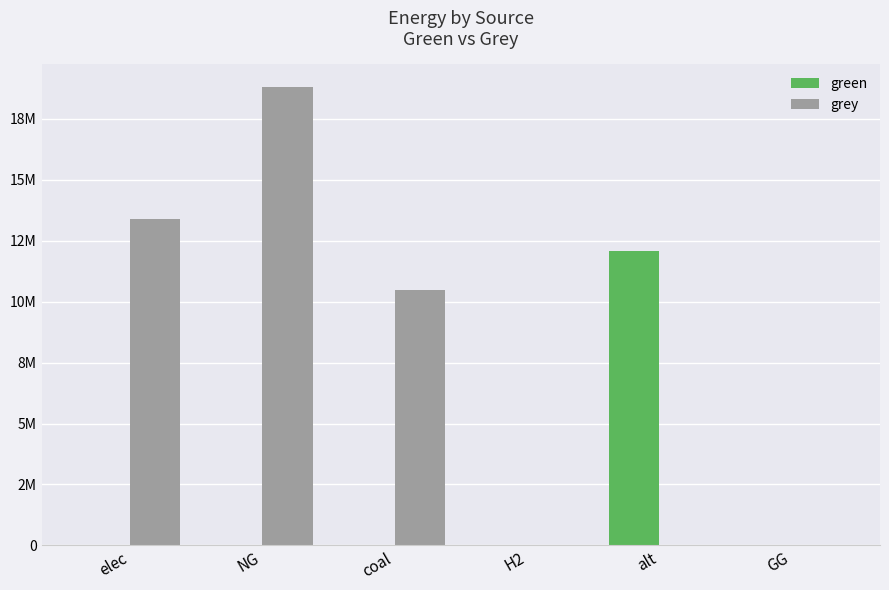

Does the chart contain stacked bars?

No